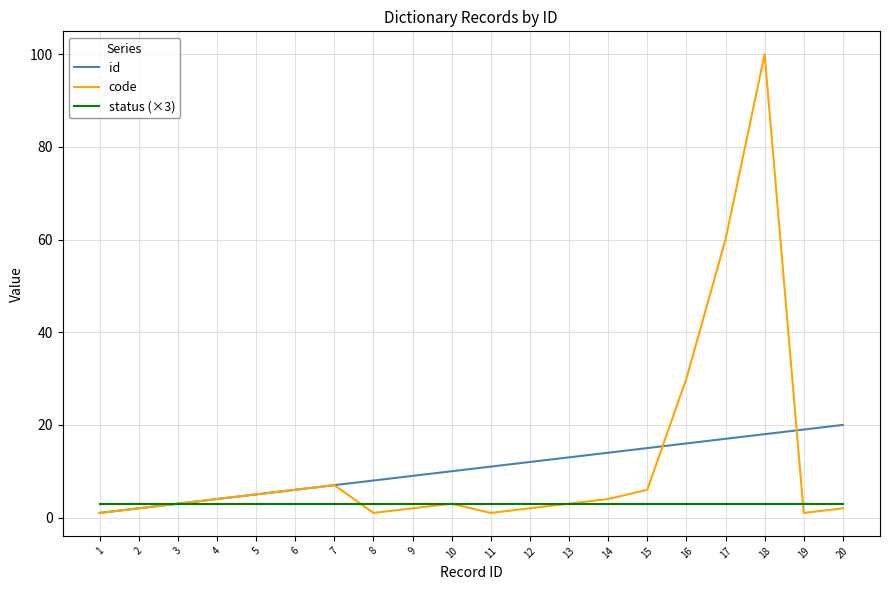

What is the maximum value shown in the chart?

100